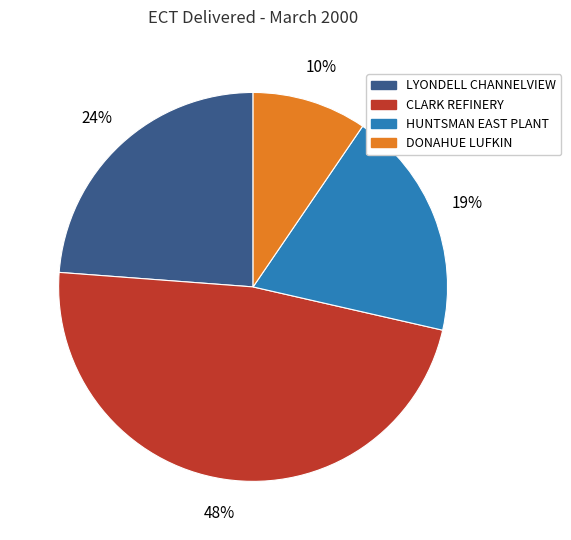

Does LYONDELL CHANNELVIEW account for over 50% of the chart?

No